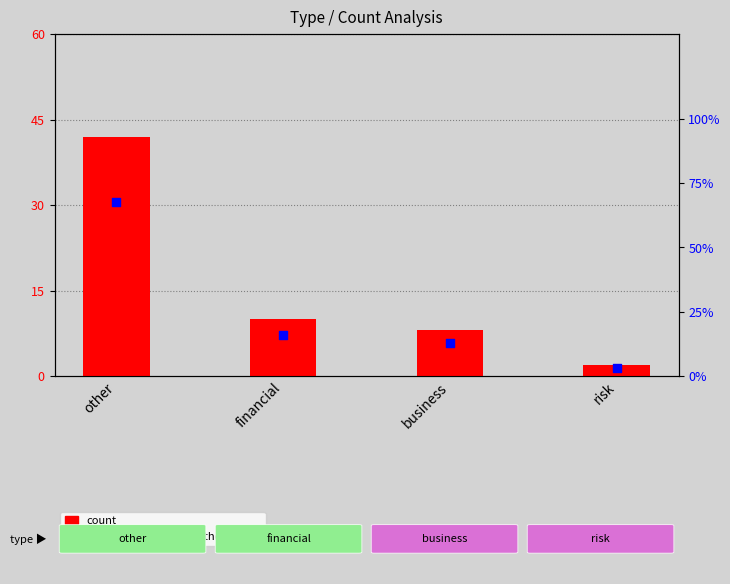

Which series contains the highest Y value?

percentile rank within the sample